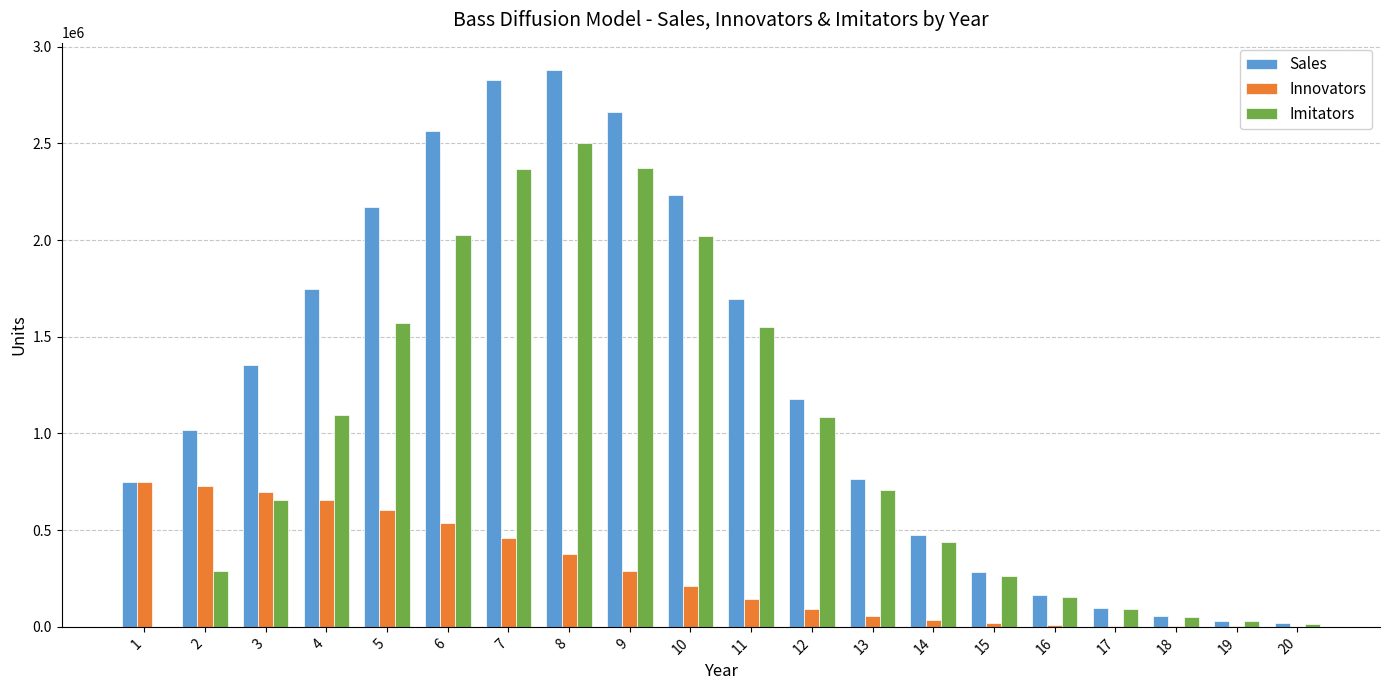

The value of Imitators at 4 is 702111.3. True or false?

False